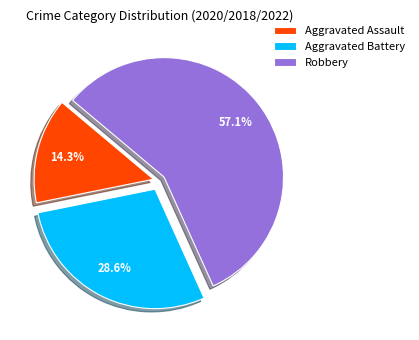

To the nearest percent, what is the combined percentage of Aggravated Battery and Robbery?

86%